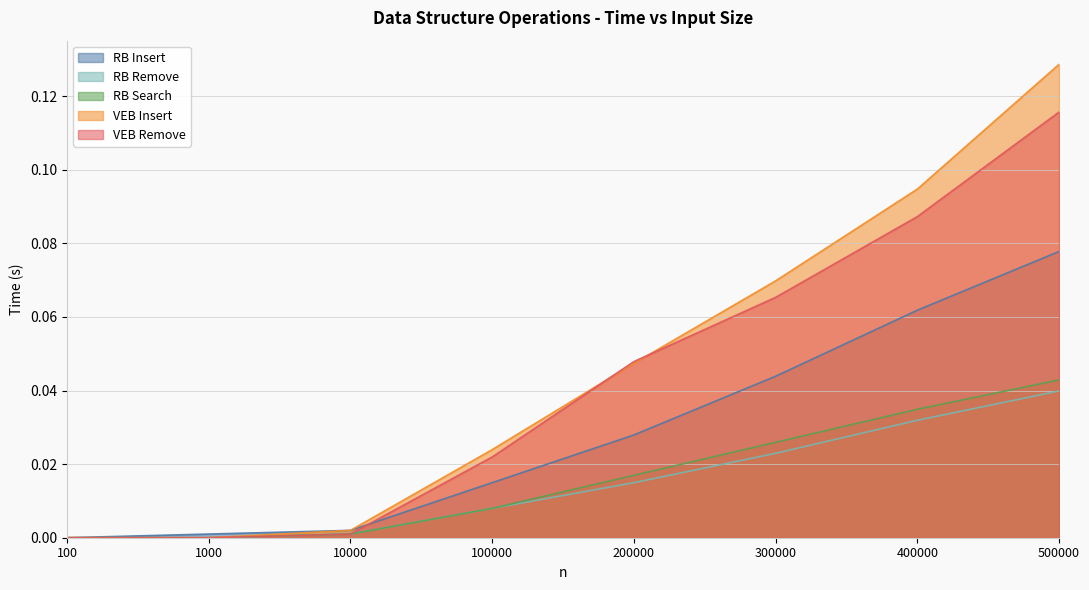

What is the total value across all series at 200000?

0.2